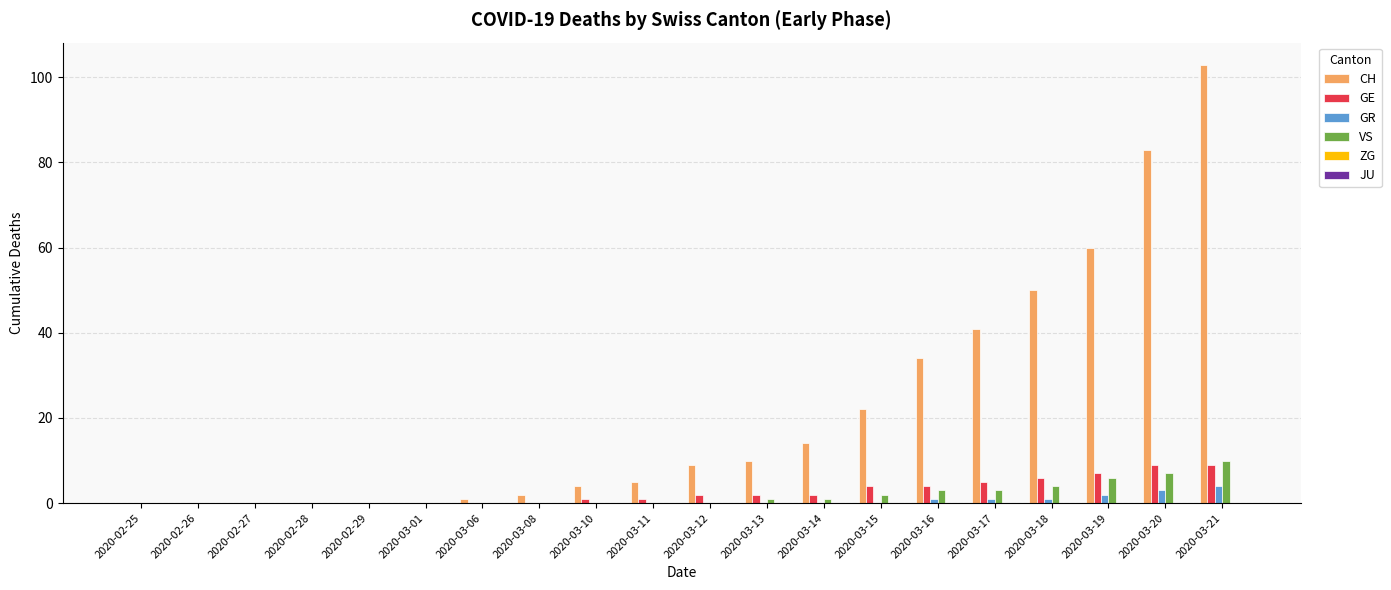

Which series has the largest total across all categories?

CH